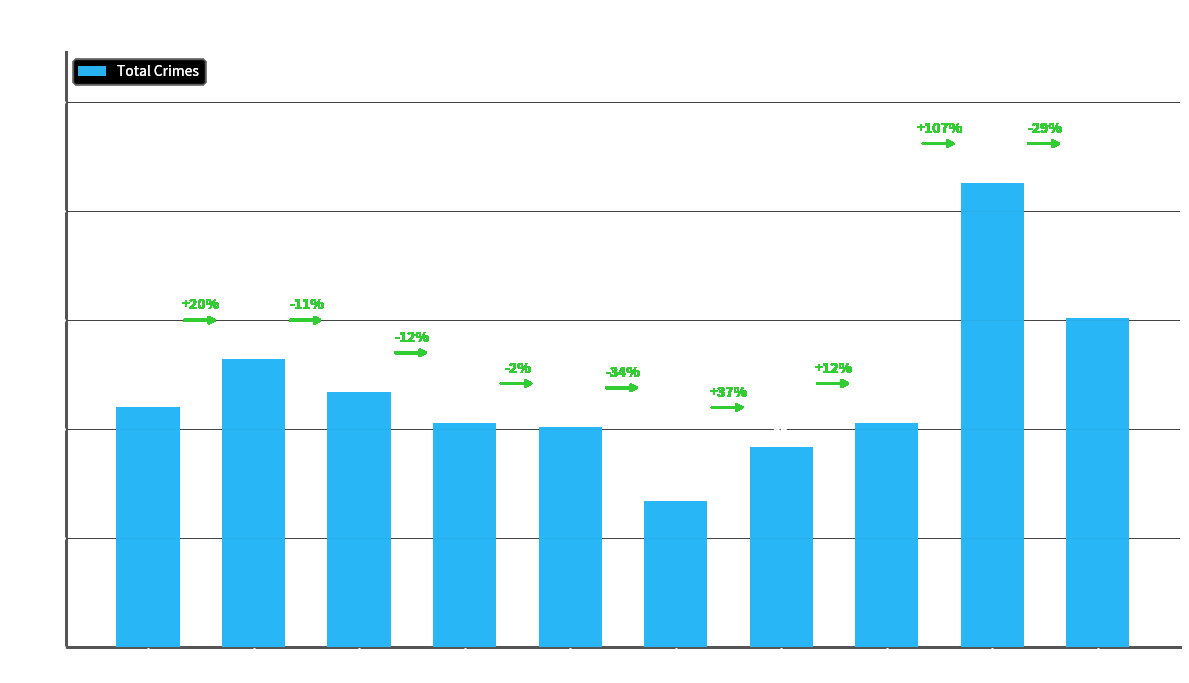

Reading left to right, transcribe all the data shown in this chart.

2015=110	2016=132	2017=117	2018=103	2019=101	2020=67	2021=92	2022=103	2023=213	2024=151